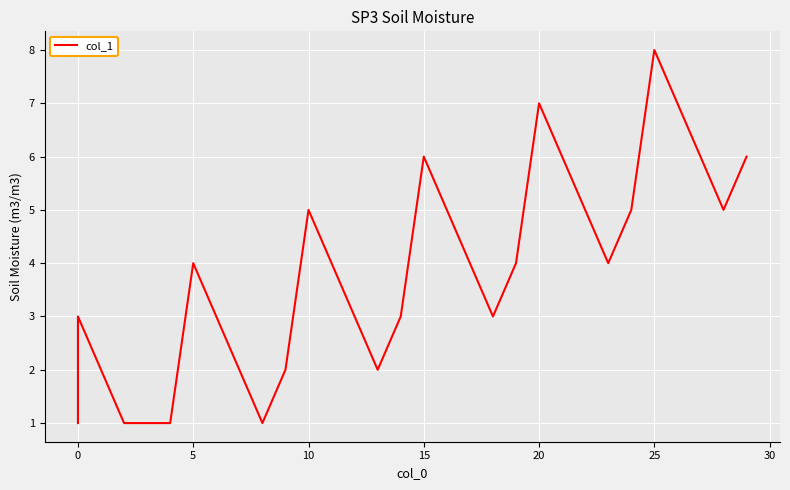

What is the minimum value shown in the chart?

1